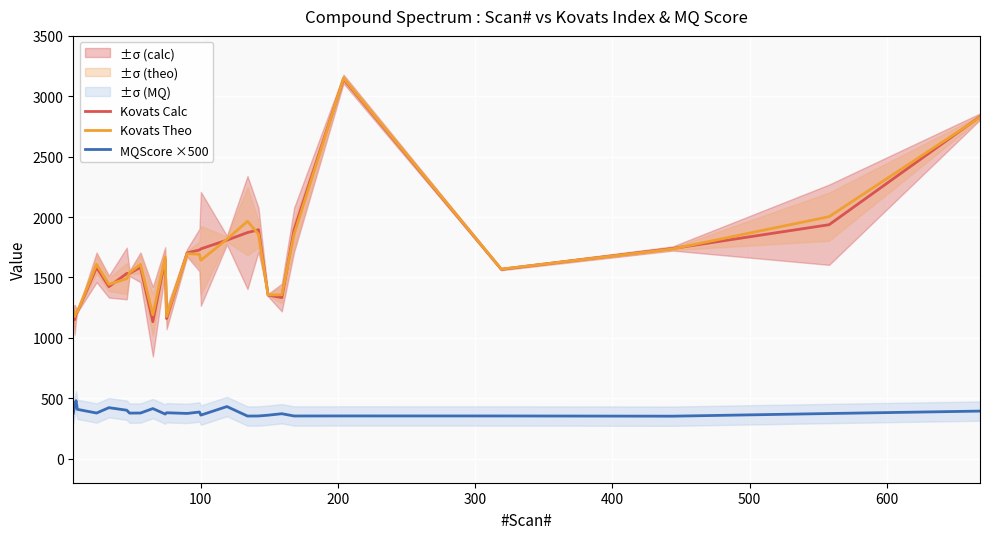

How many intersections are there between Kovats Theo and Kovats Calc?

11